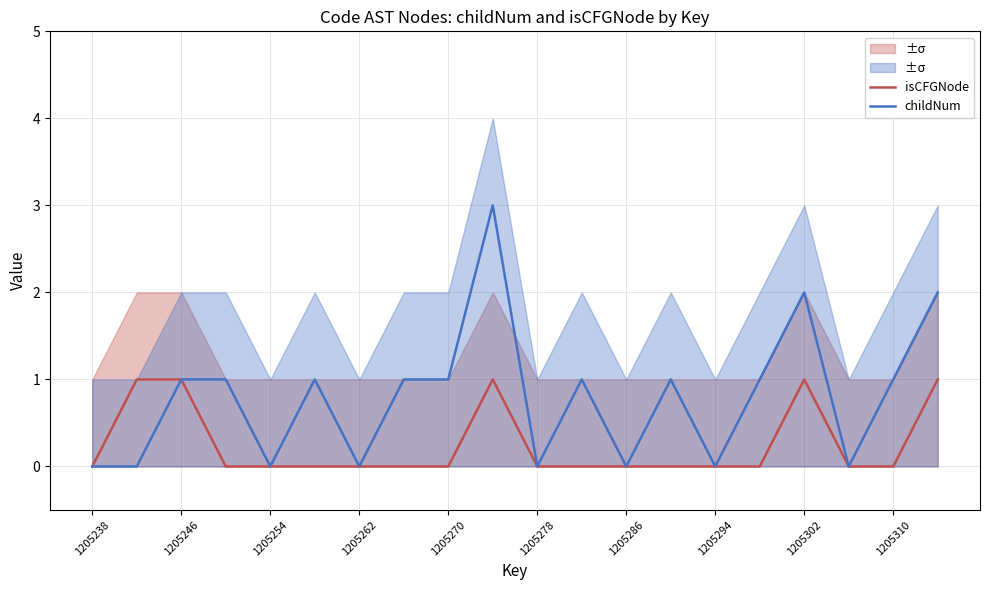

Is it true that childNum equals -2 at 1205254?

False